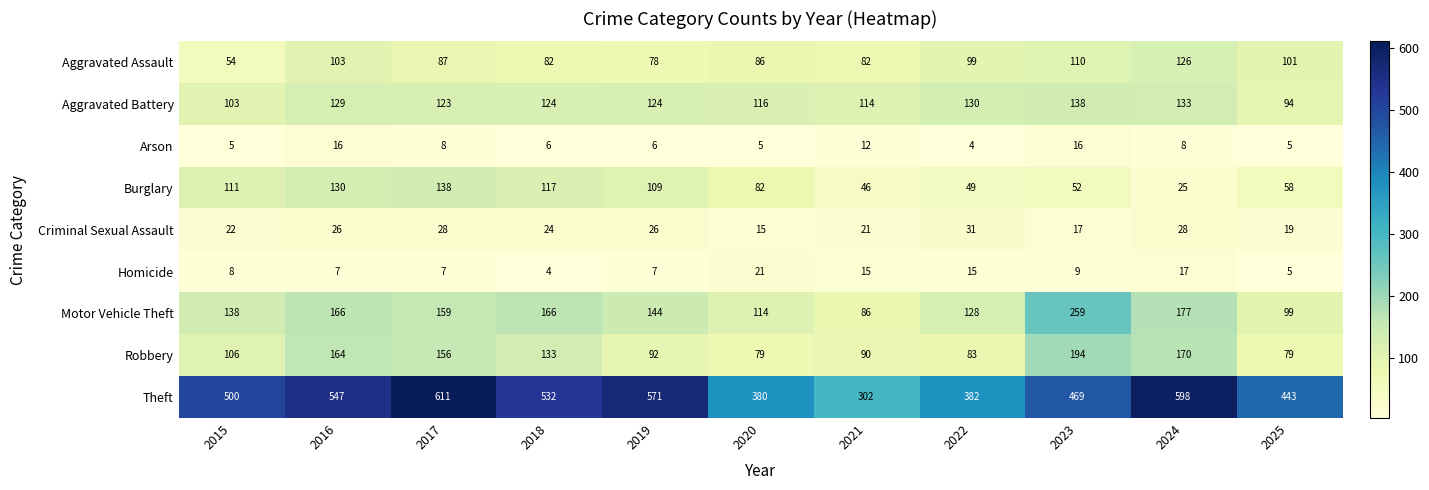

What value does the Aggravated Assault series have at 2021, to the nearest 10?

80